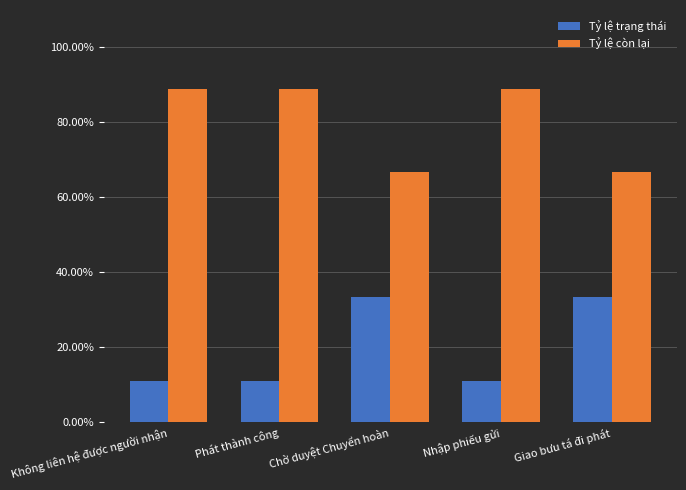

Are the bars grouped side by side (vs. stacked)?

Yes